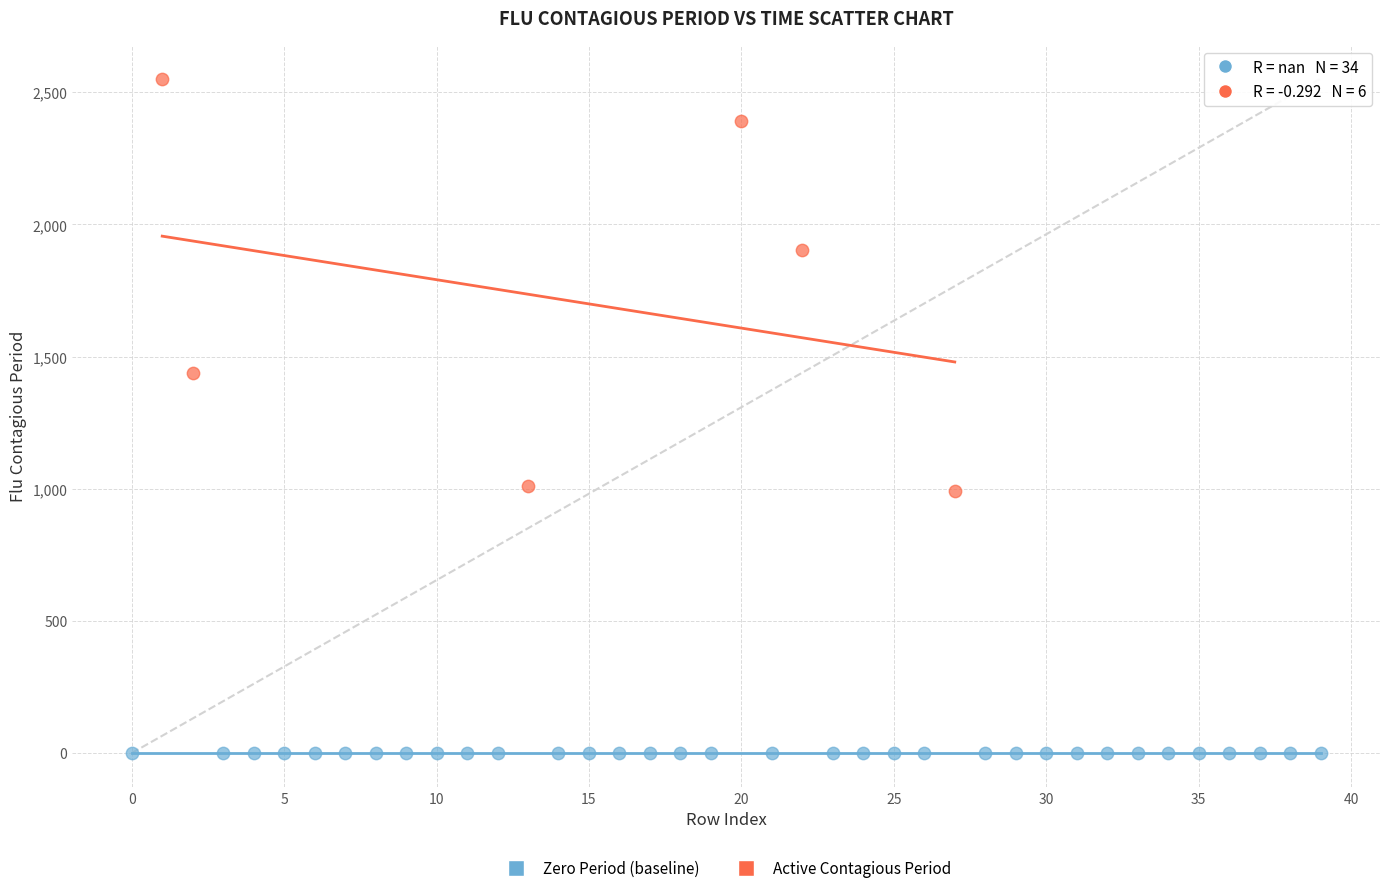

Which series reaches the minimum Y coordinate?

Zero Period (baseline)